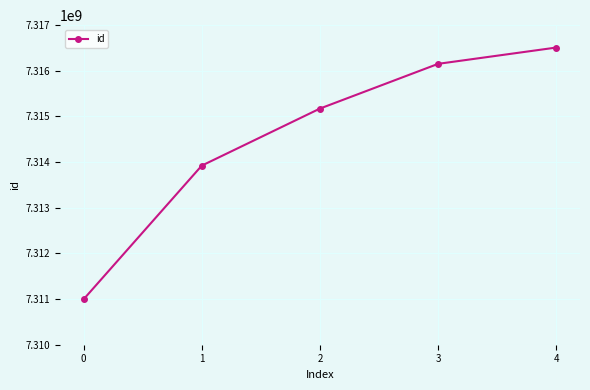

Is this an area chart (filled region under the line)?

No